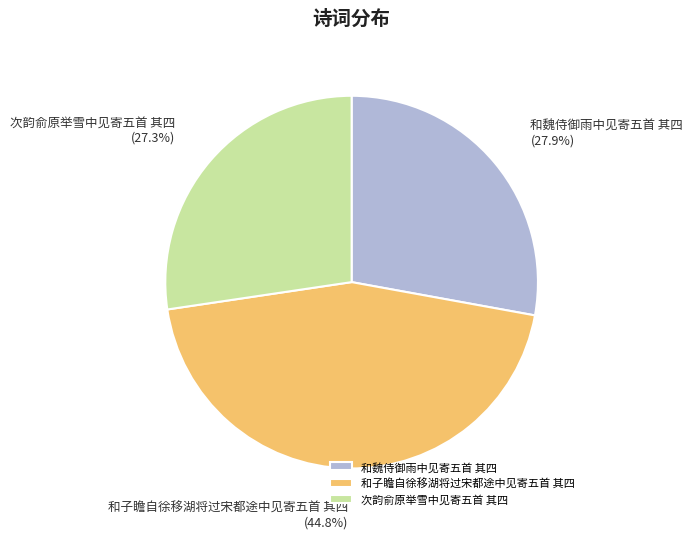

What percentage is the 和魏侍御雨中见寄五首 其四 slice, to the nearest percent?

28%